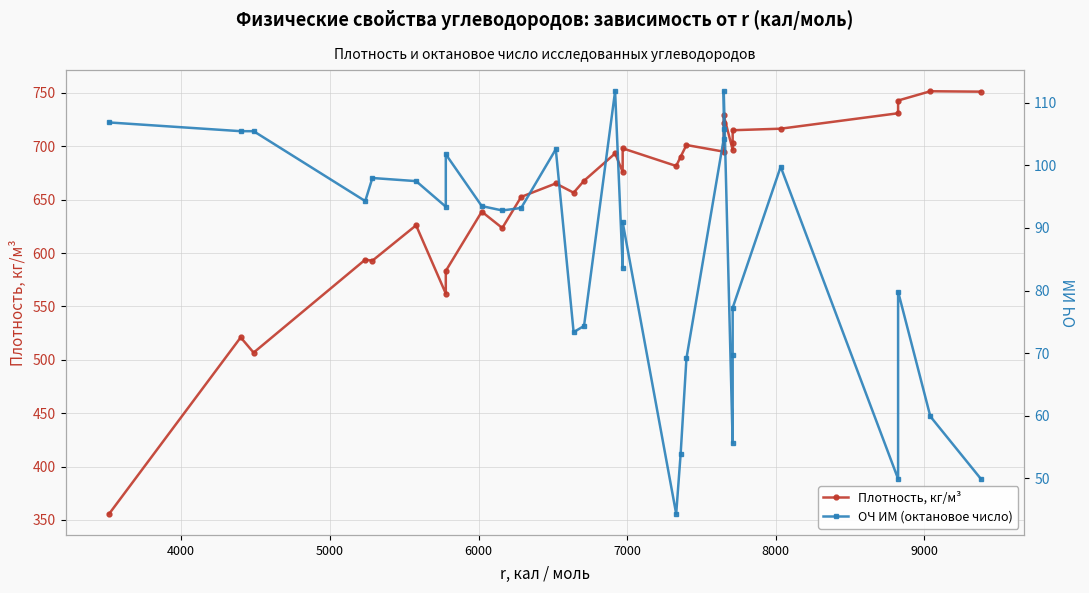

In Плотность, кг/м³, how many points are higher than both neighbors (excluding endpoints)?

10